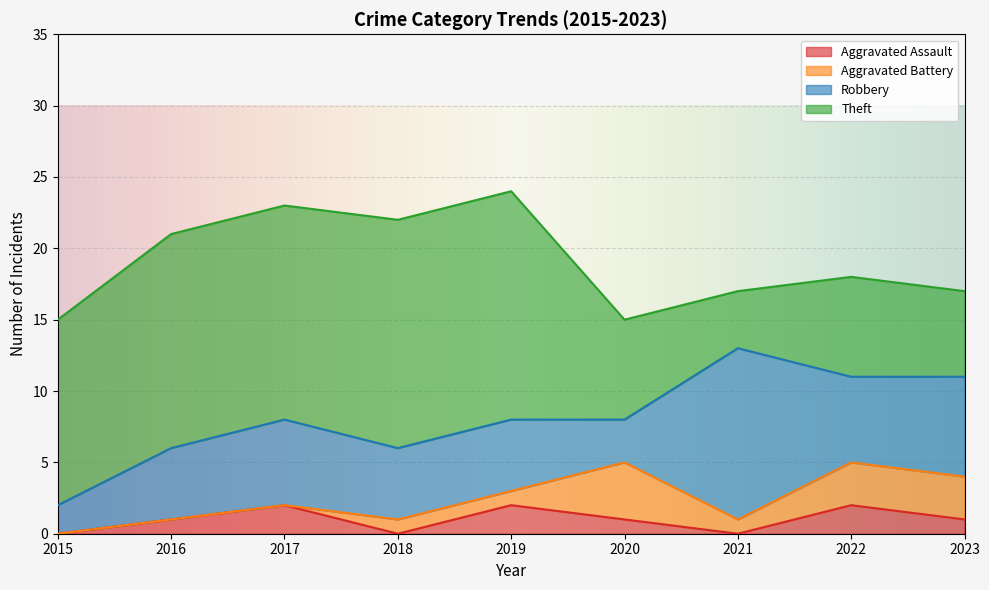

Rank the series at 2021 from lowest to highest value.

Aggravated Assault, Aggravated Battery, Theft, Robbery